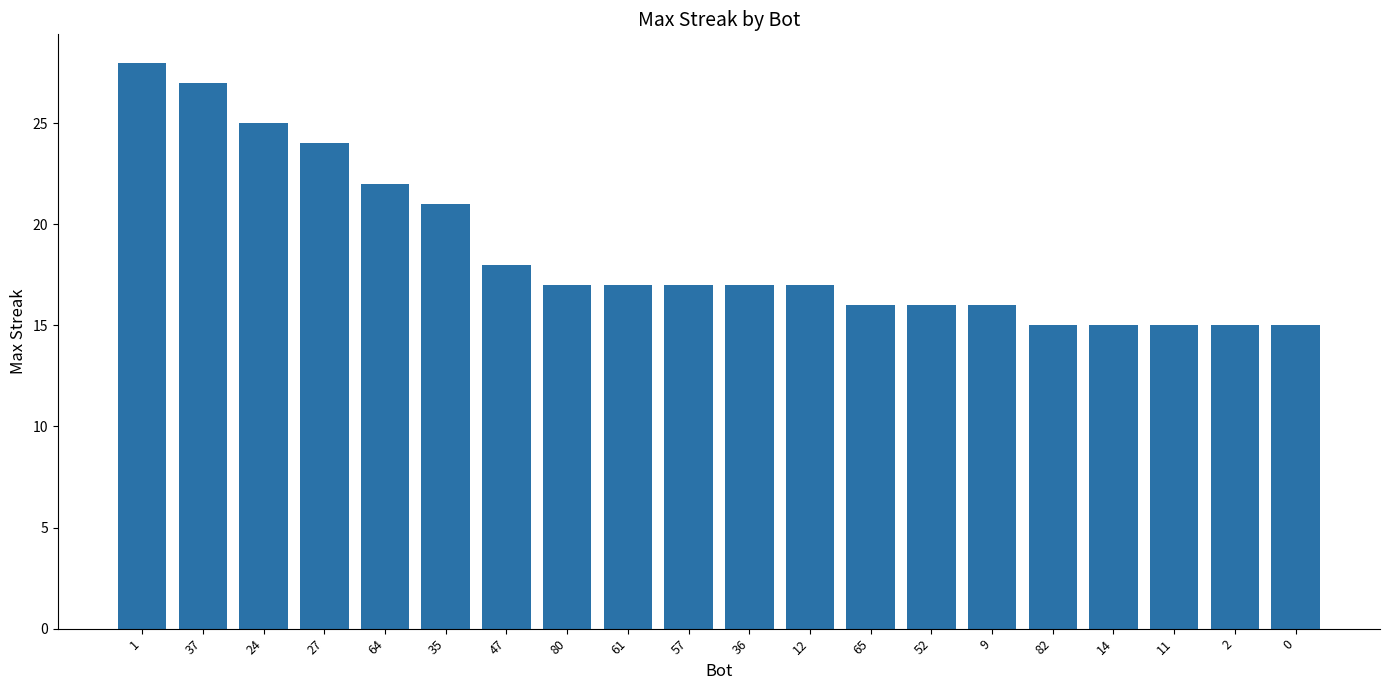

Are the bars grouped side by side (vs. stacked)?

No